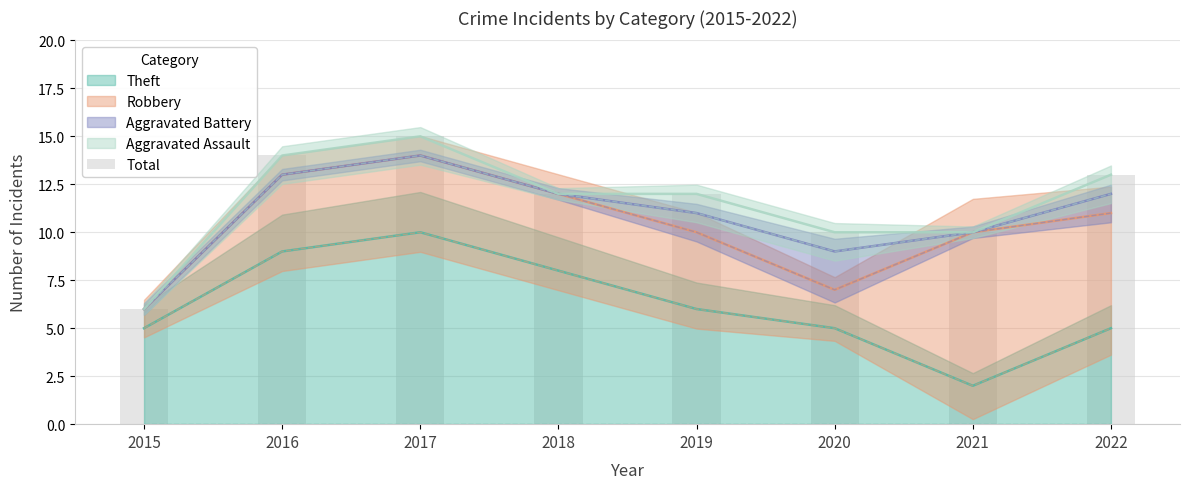

Reading left to right, list all the values displayed in this chart.

2015=6	2016=14	2017=15	2018=12	2019=12	2020=10	2021=10	2022=13